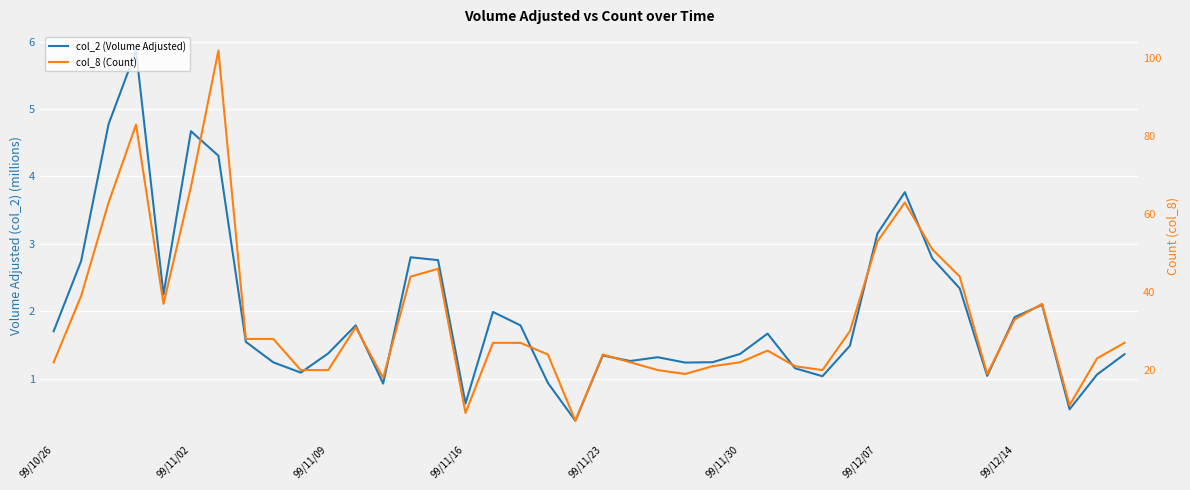

Which series has the largest total across all categories?

col_8 (Count)